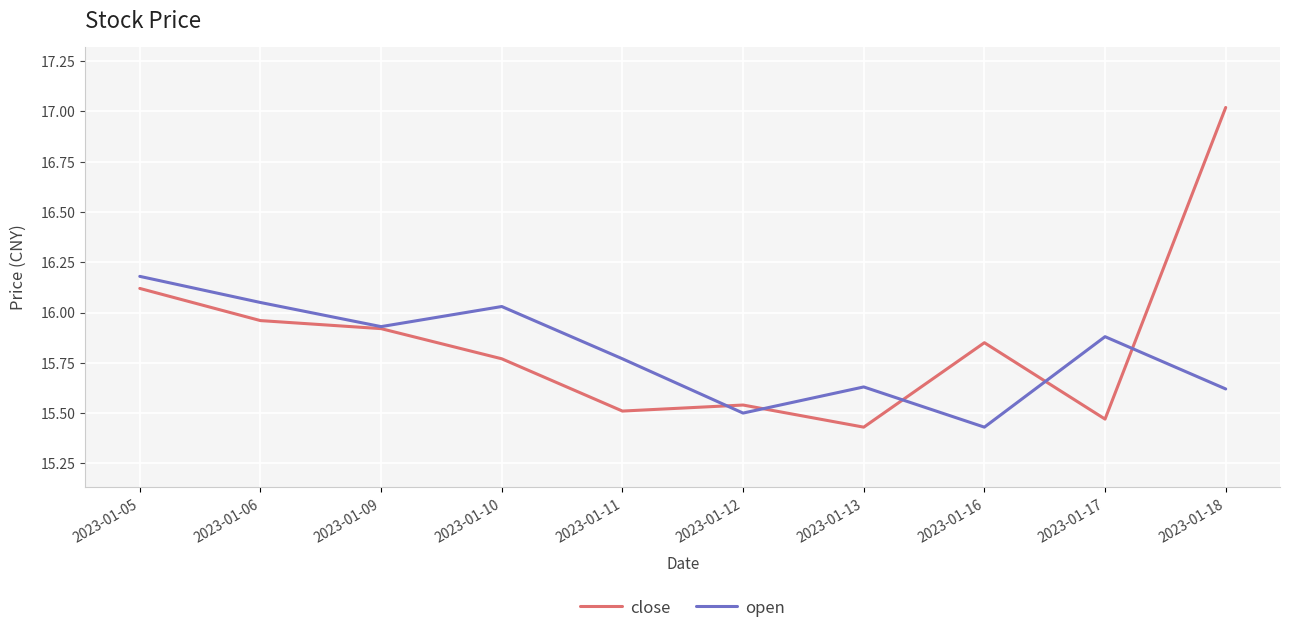

What is the maximum value for close?

17.0